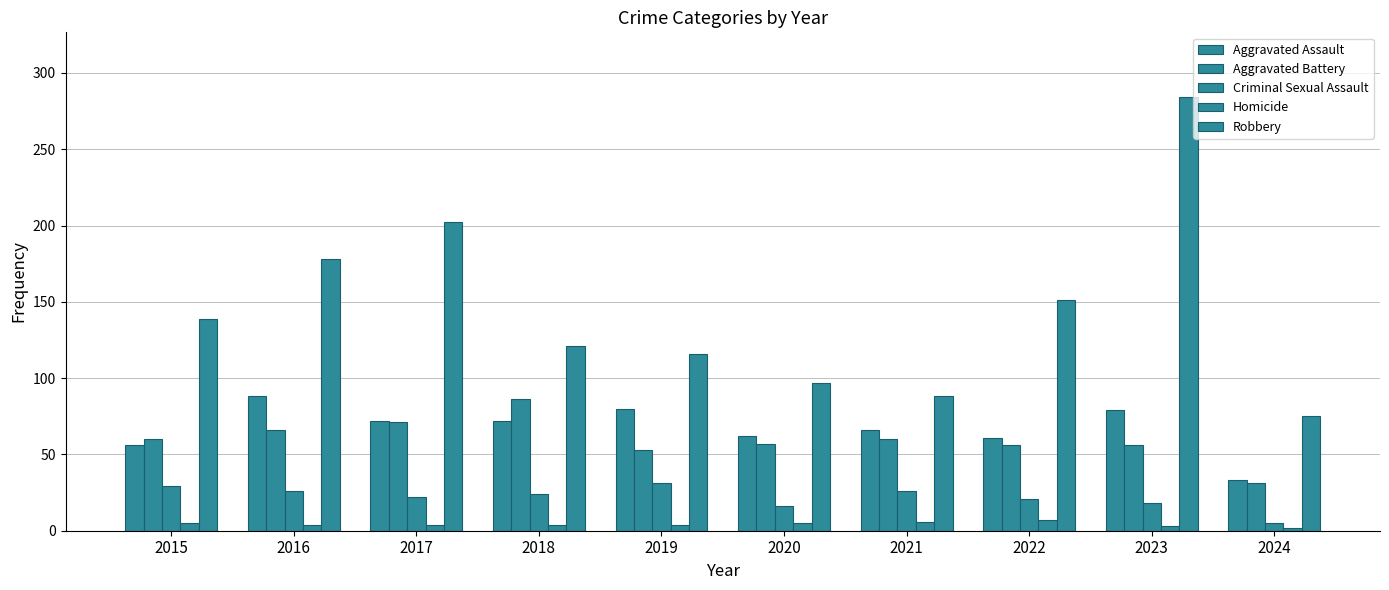

How many groups of bars are there?

10